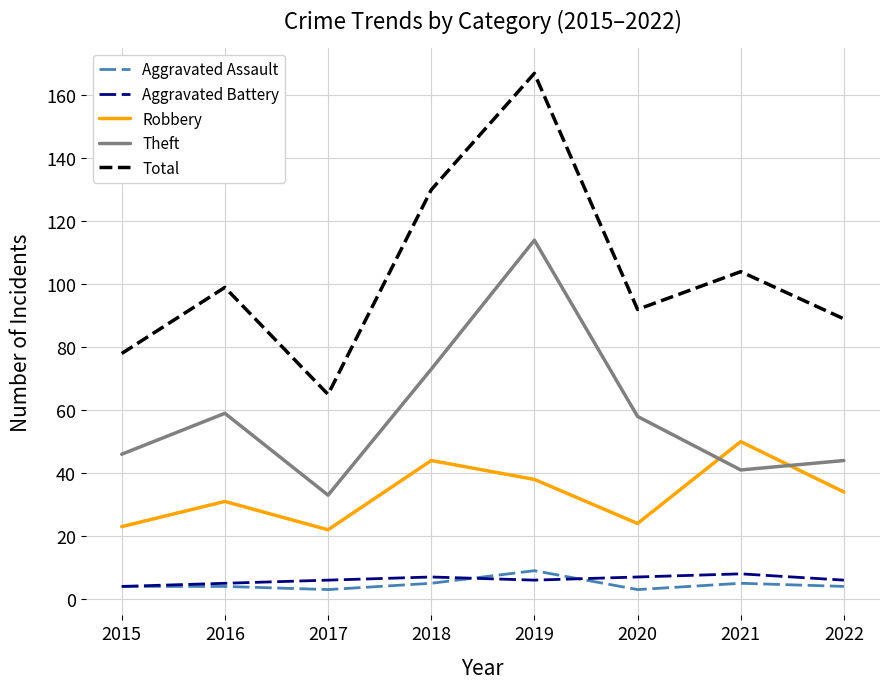

At which label does Theft reach its peak?

2019